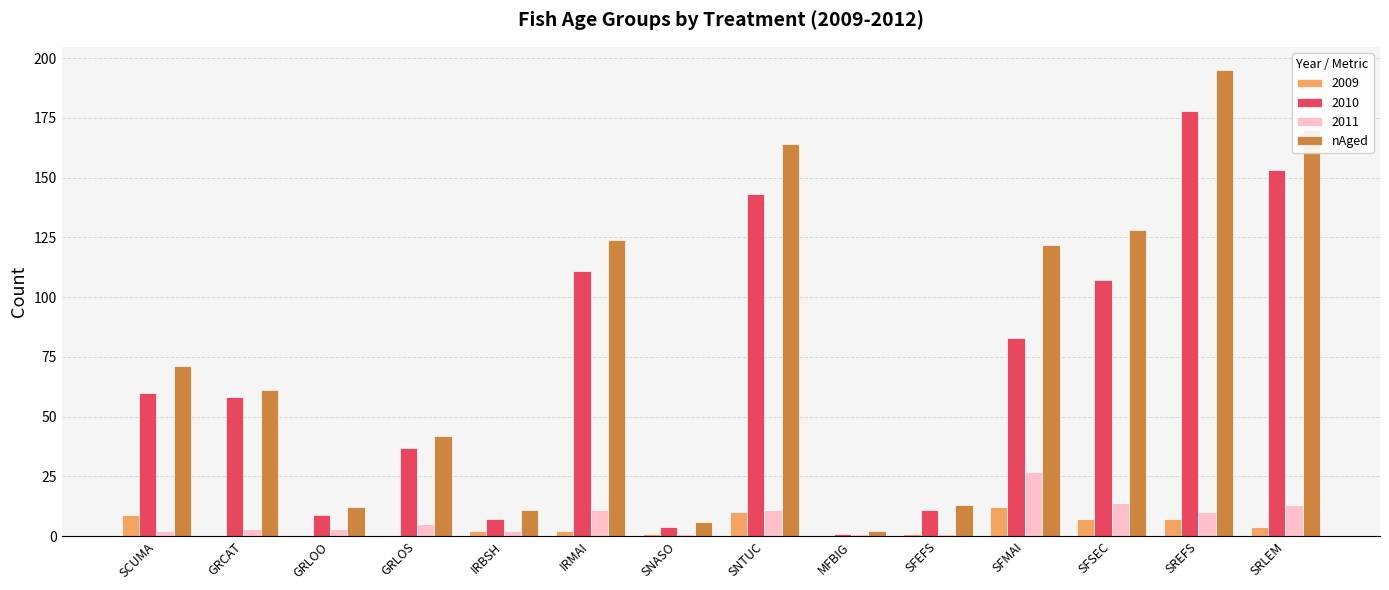

True or false: nAged has a value of 128 at SFSEC.

True